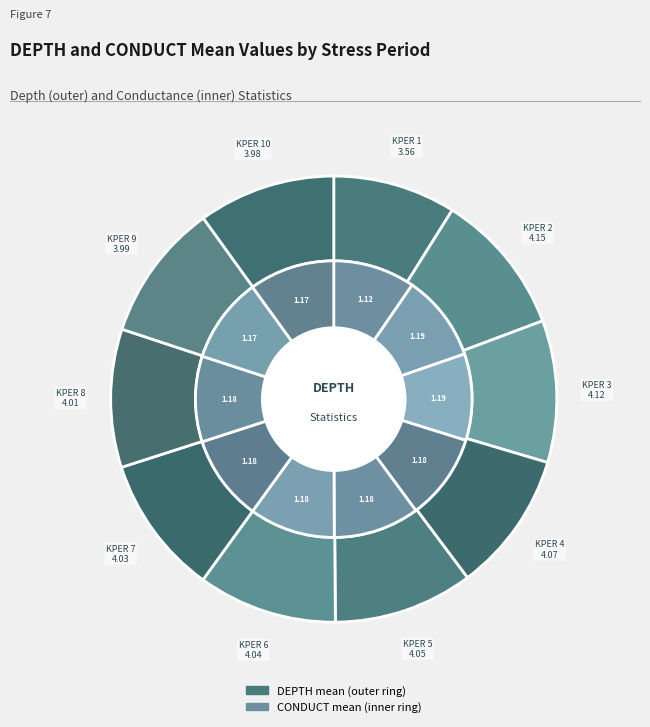

What is the ratio of the value at KPER 10 to the value at KPER 5?

1.0